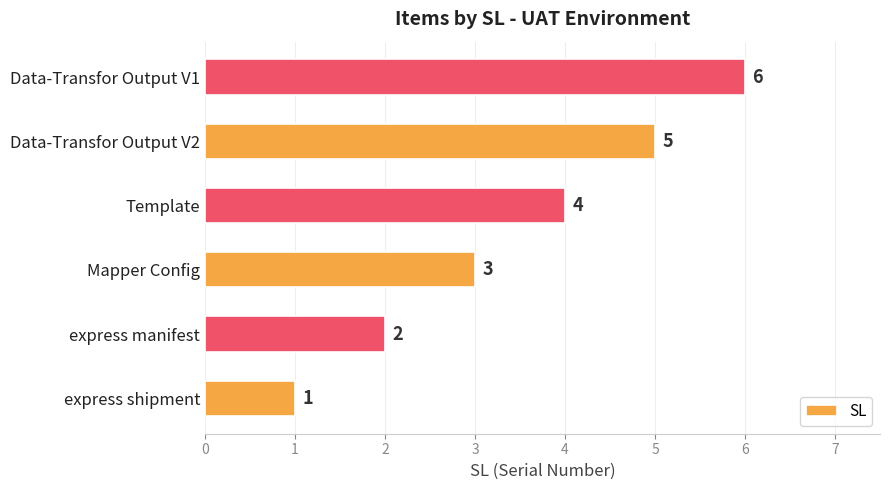

Approximately how many times larger is the value at express shipment compared to express manifest?

0.5